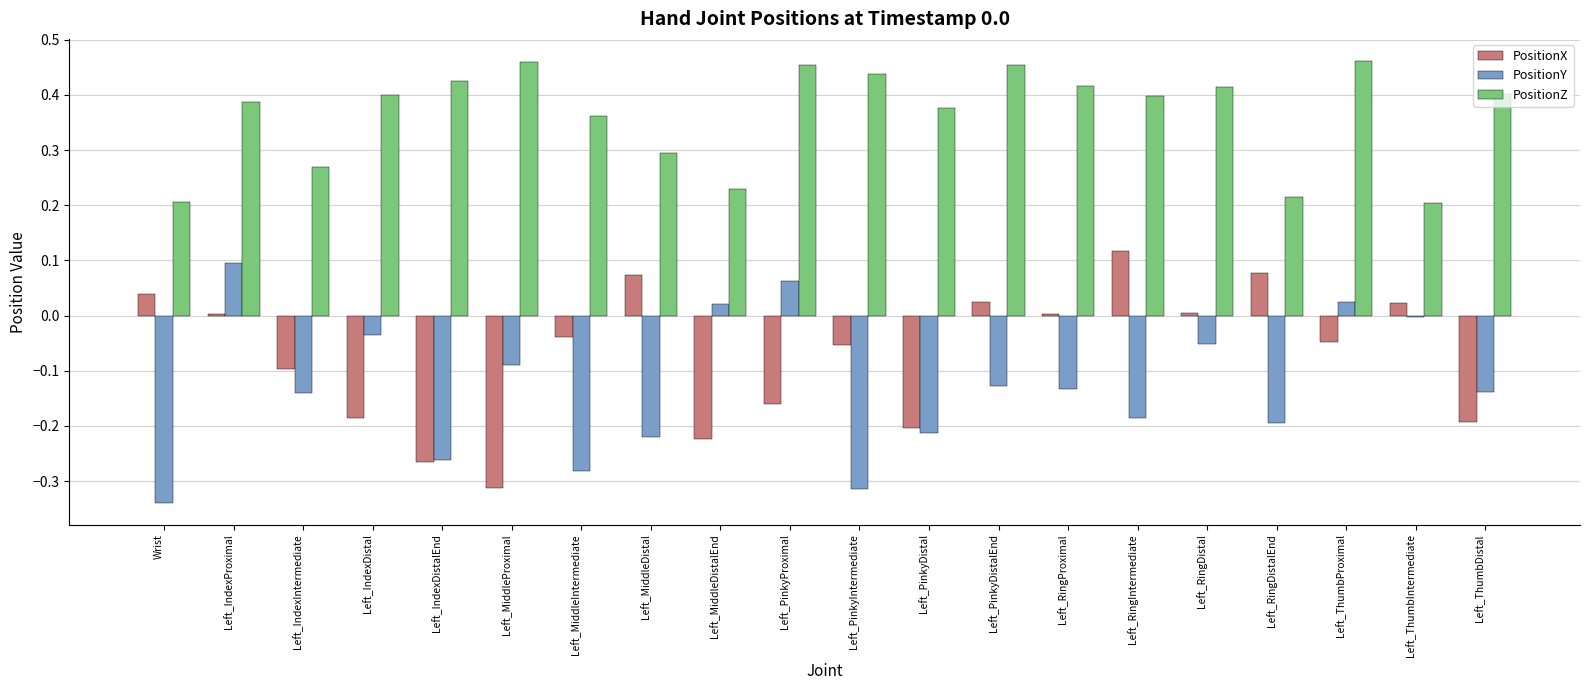

The PositionZ series shows 0.6 at Left_IndexDistalEnd. True or false?

False